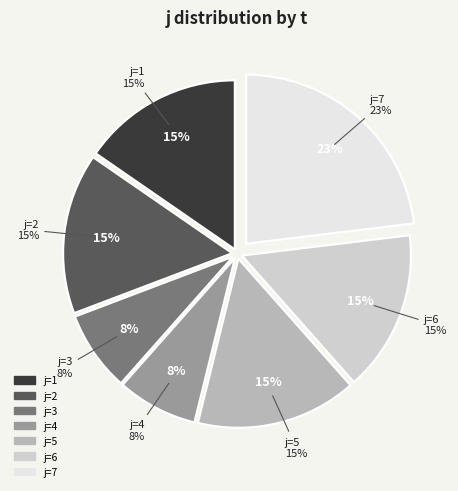

How many segments does this pie chart have?

7